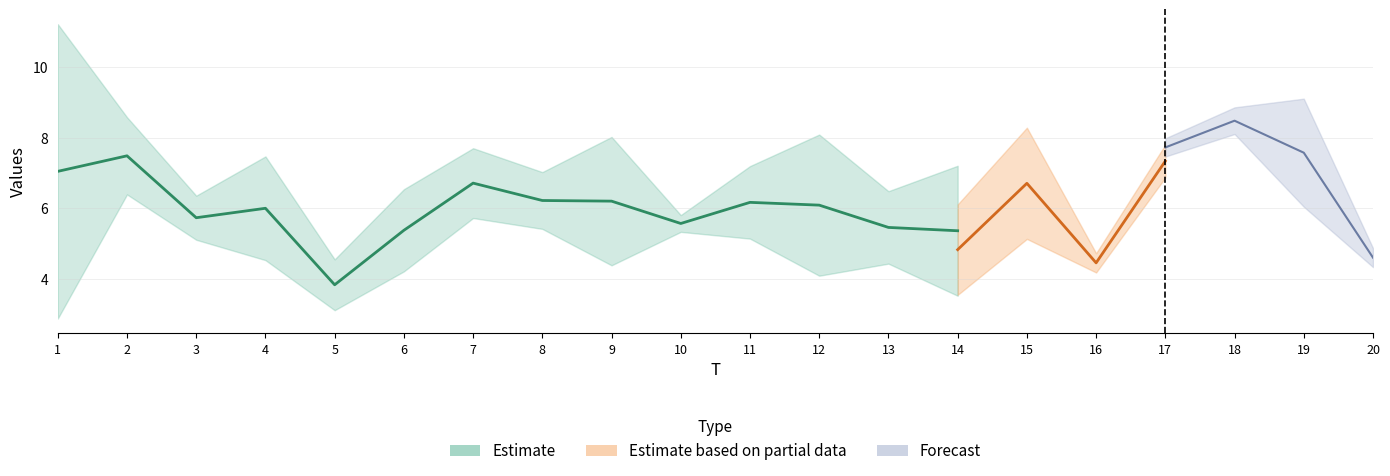

Is the value of x3 at 13 greater than the value of x1 at 13?

No